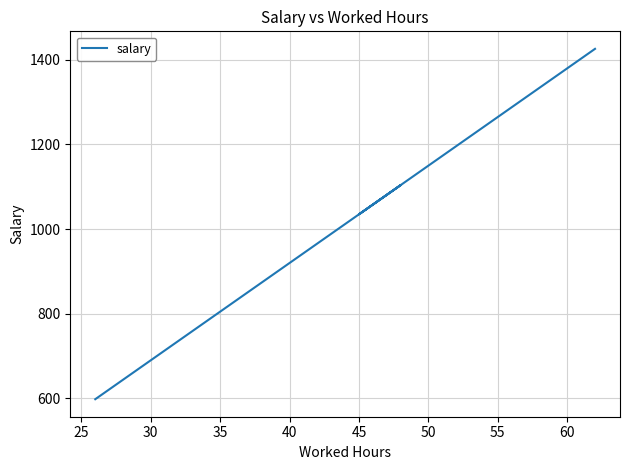

What is the minimum value shown in the chart?

598